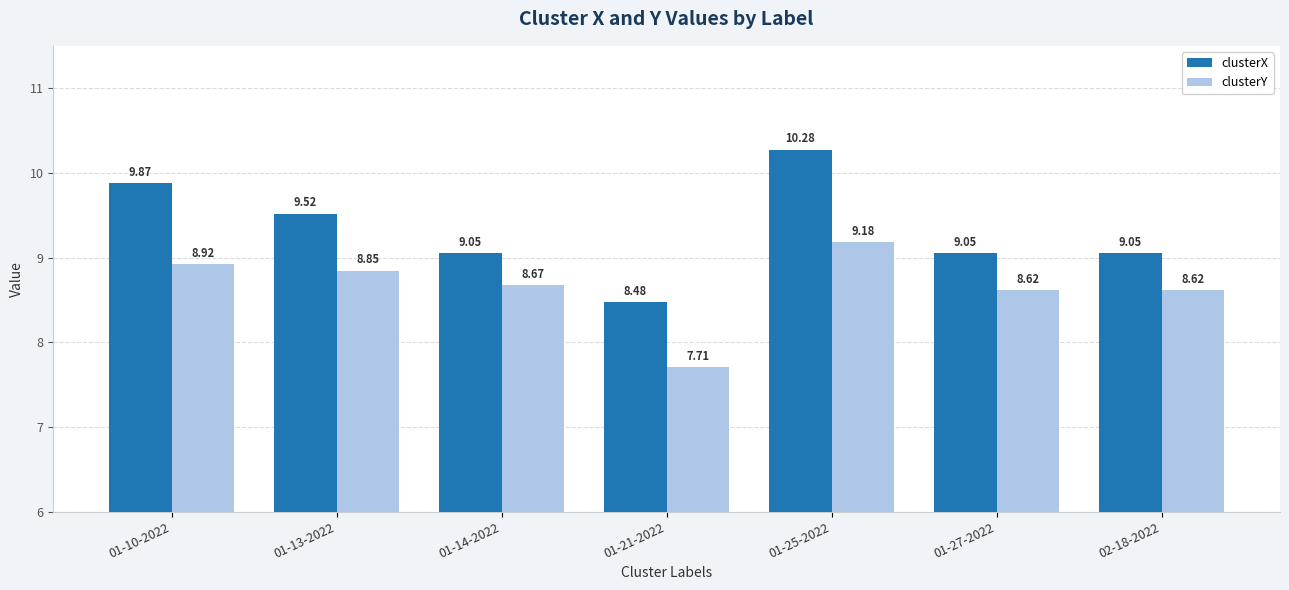

What is the label of the 4th bar from the right?

01-21-2022